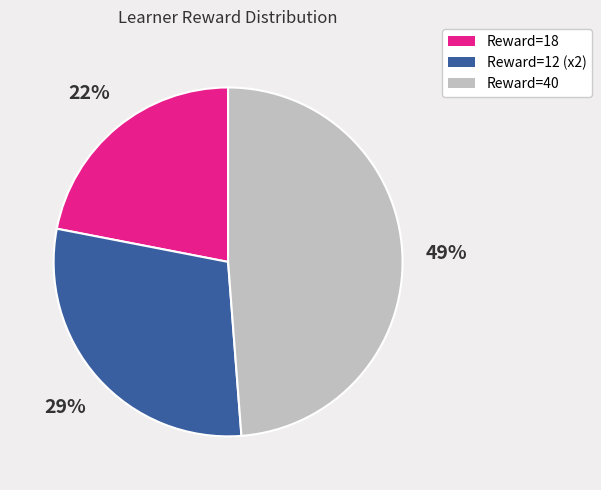

Is there a majority slice in this chart?

No